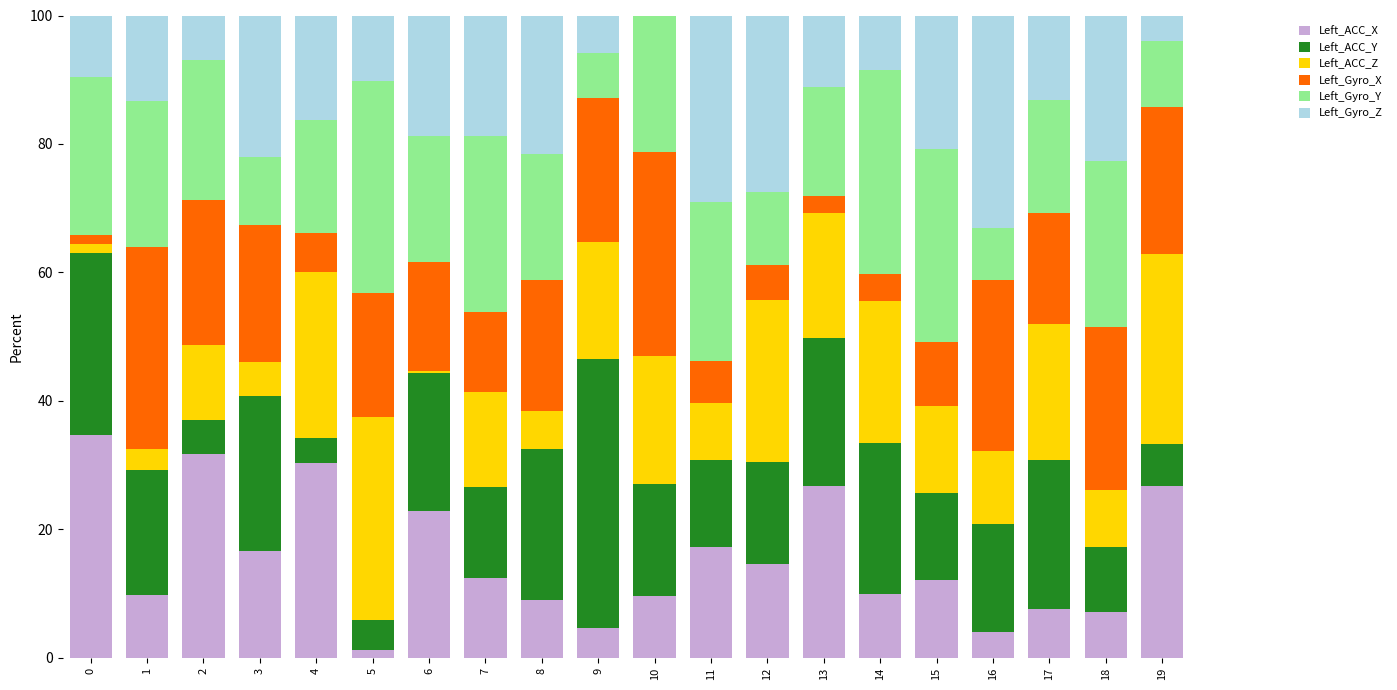

What is the highest value of the Left_ACC_X series?

34.7